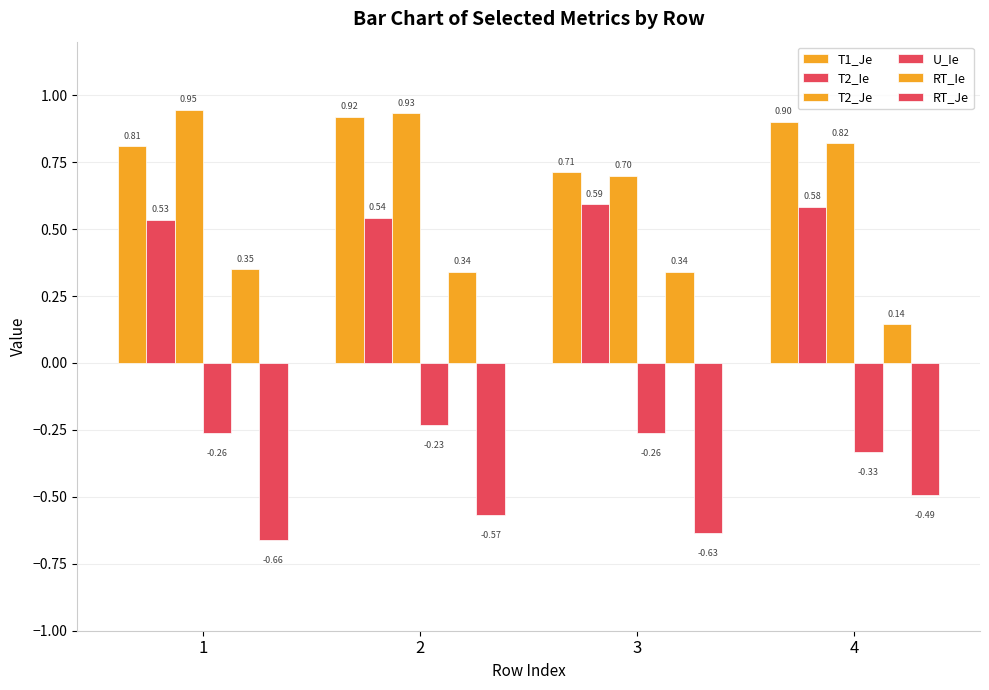

The value of T1_Je at 4 is 0.9. True or false?

True